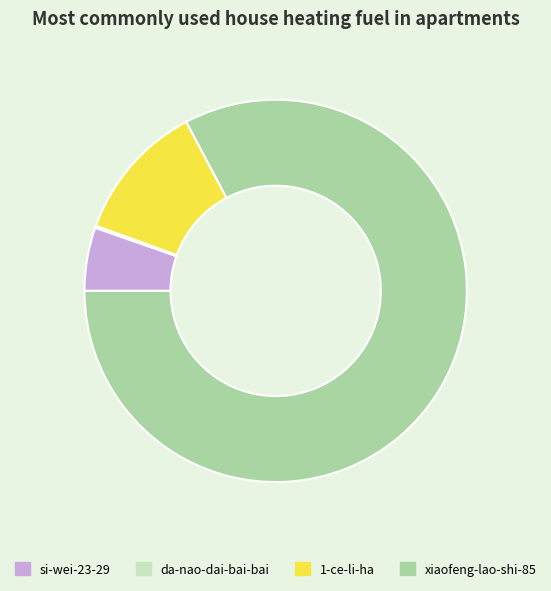

Combined, do 1-ce-li-ha and xiaofeng-lao-shi-85 account for over 50%?

Yes